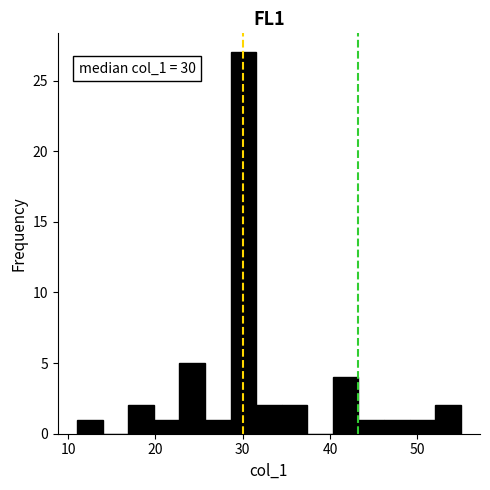

Read against the x-axis, roughly where is the centre of the tallest bar?

30